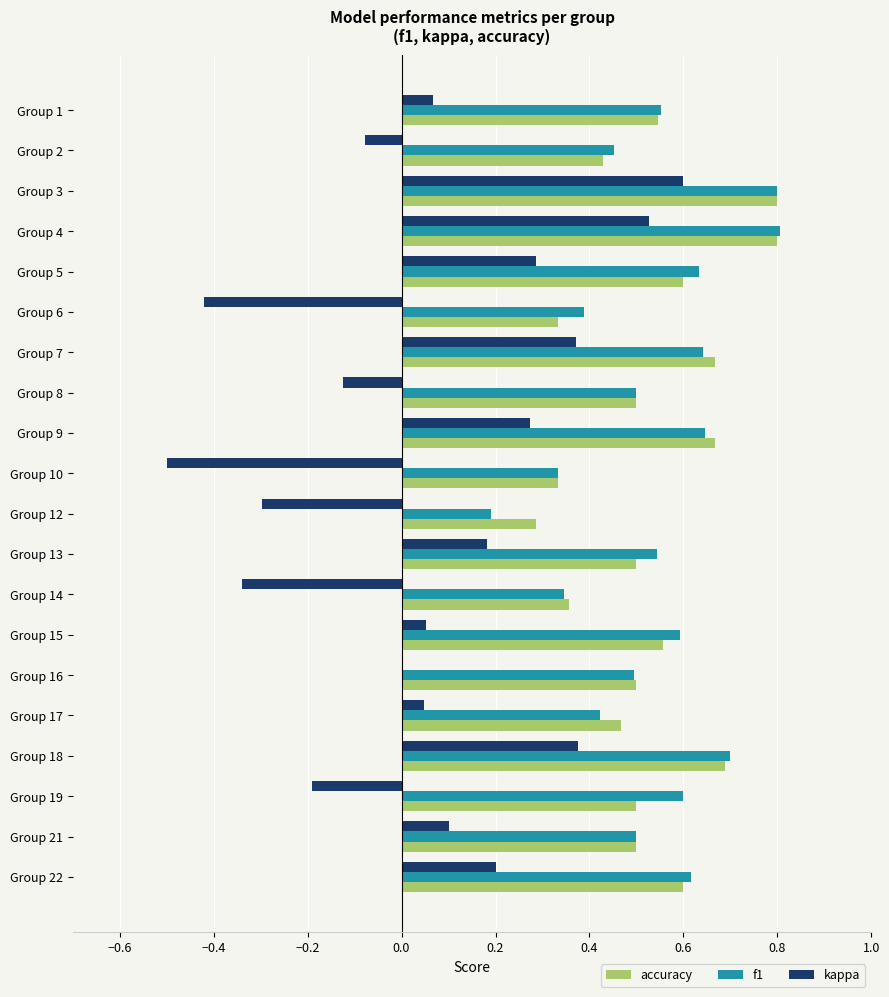

True or false: kappa has a value of 0.4 at Group 18.

True